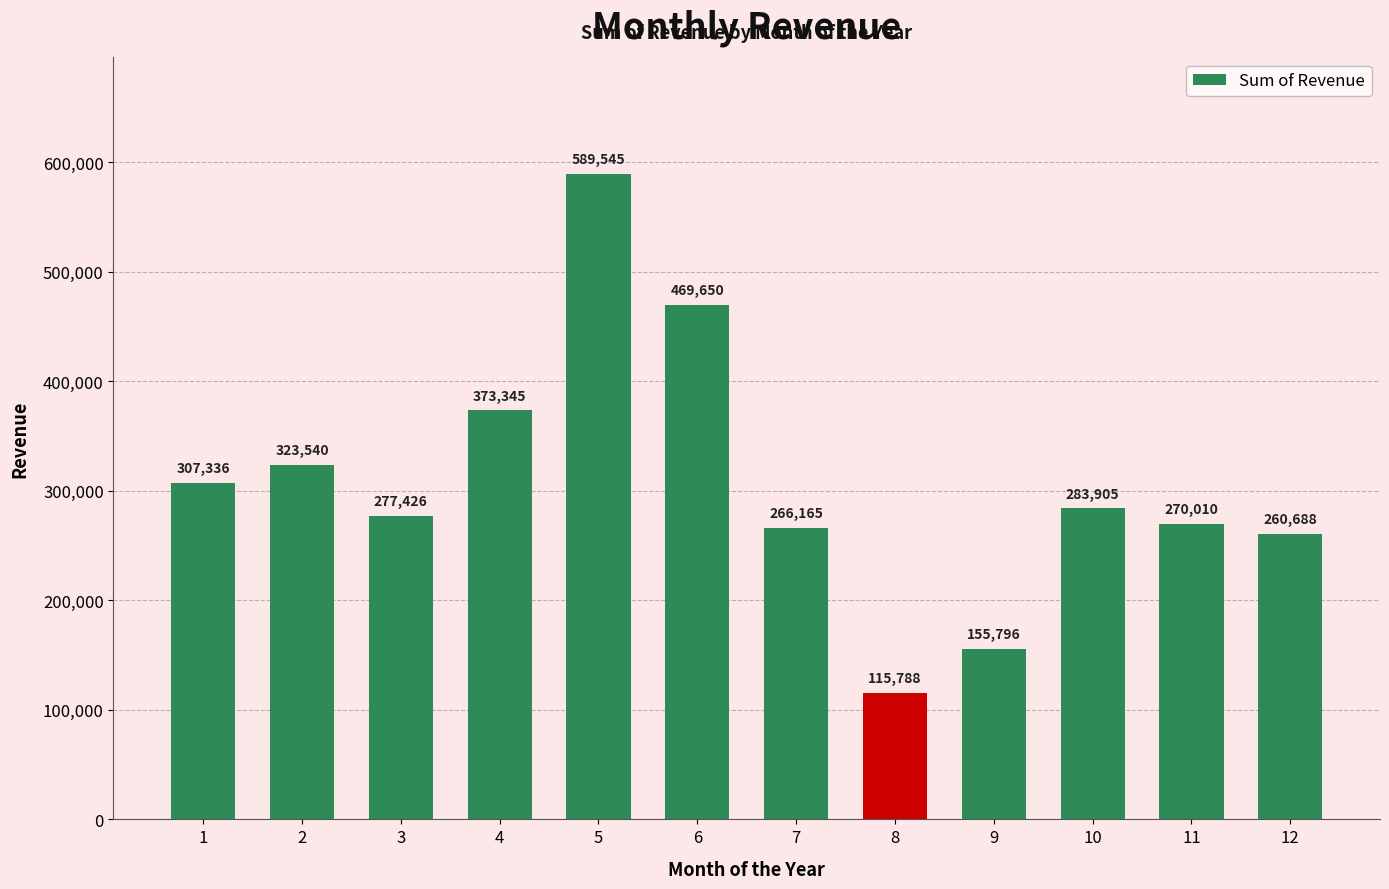

What is the sum of the values at 9 and 1?

463132